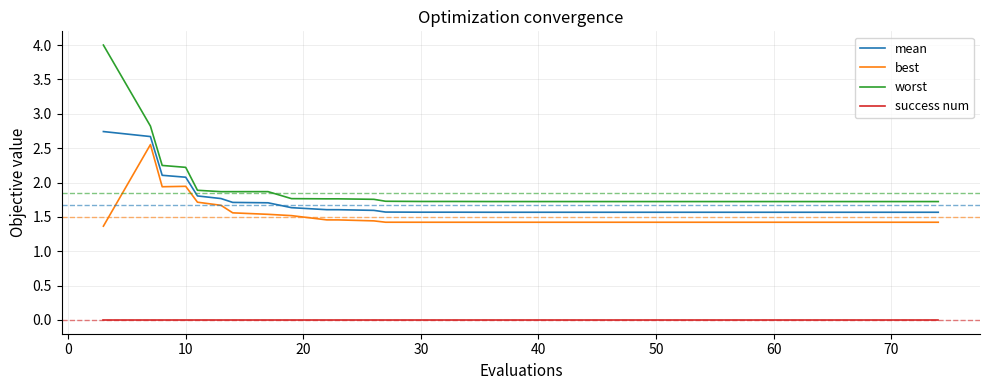

True or false: worst and success num intersect in this chart.

False